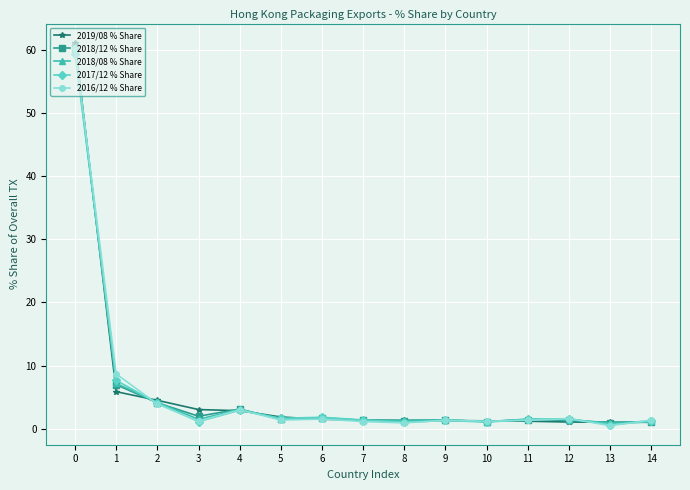

The 2016/12 % Share series shows 1.3 at 11. True or false?

True